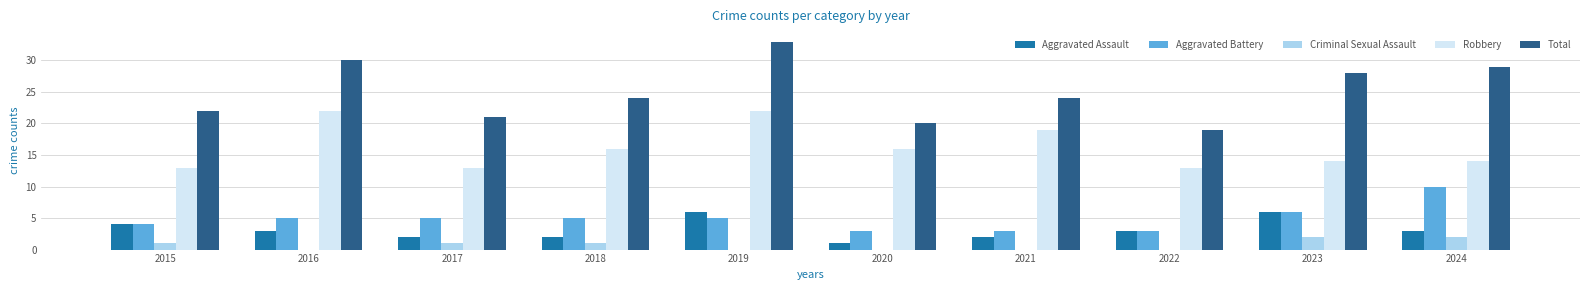

What is the total value across all series at 2022?

38